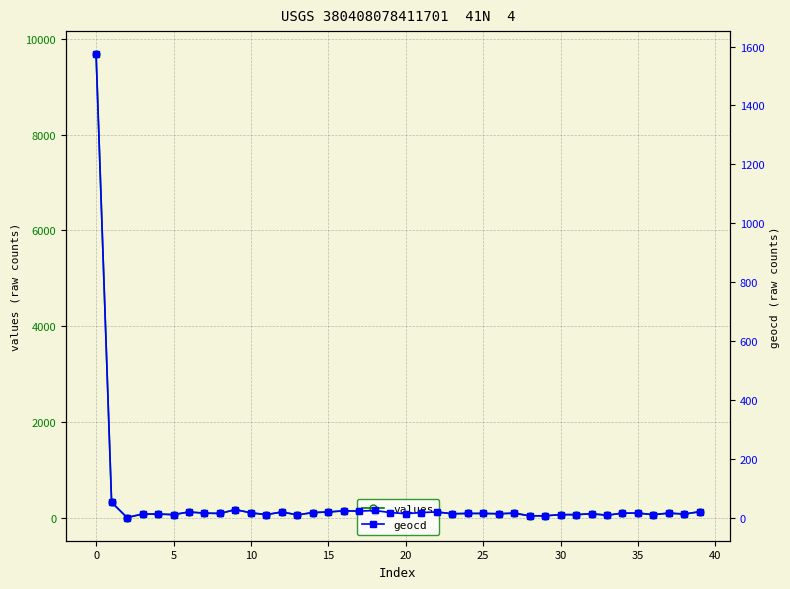

Reading right to left, what are all the values shown in this chart?

values: 123	73	92	61	92	92	49	79	61	61	36	36	92	79	86	86	79	116	104	79	104	147	135	141	116	104	55	116	61	98	166	86	92	116	61	73	73	0	319	9680
geocd: 20	12	15	10	15	15	8	13	10	10	6	6	15	13	14	14	13	19	17	13	17	24	22	23	19	17	9	19	10	16	27	14	15	19	10	12	12	0	52	1574